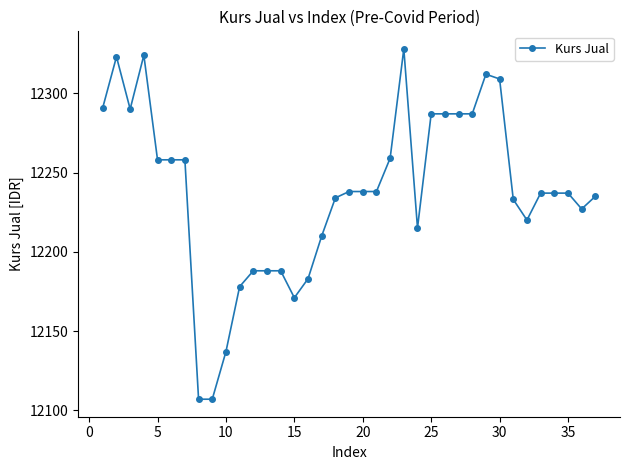

What is the smallest value displayed?

12107